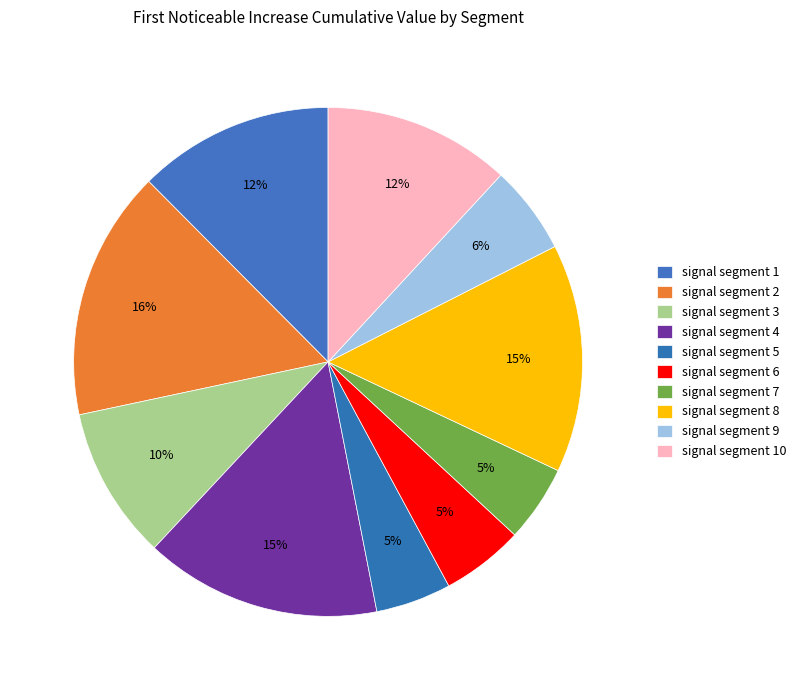

Count the number of slices in the pie.

10